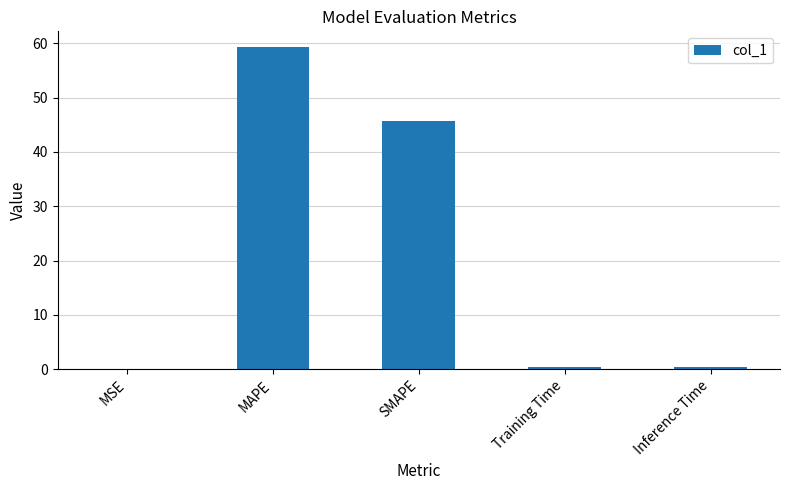

True or false: the data shows 68.2 at SMAPE.

False